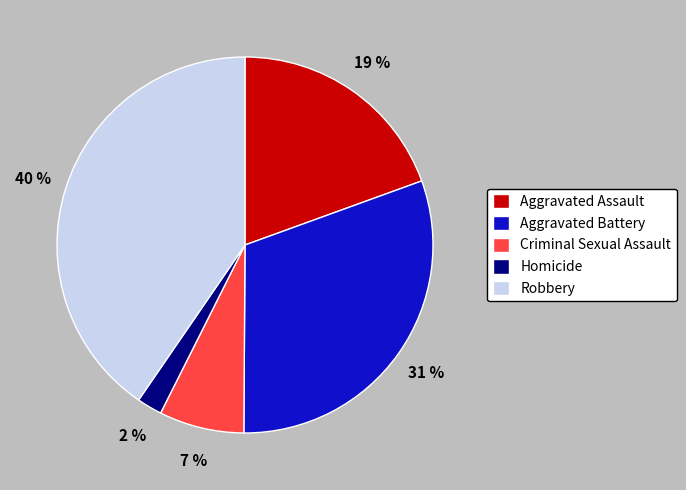

To the nearest percent, what portion does Homicide represent?

2%